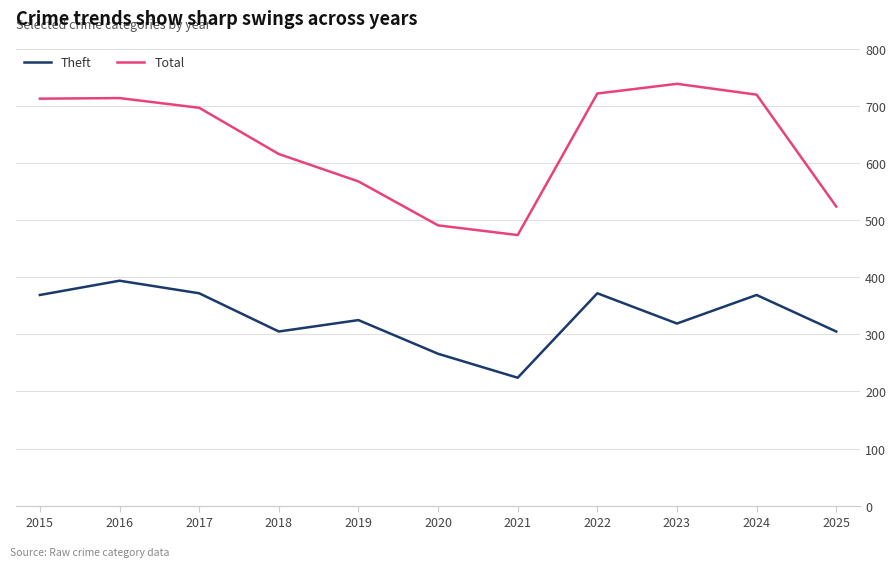

What is the total value across all series at 2023?

1058